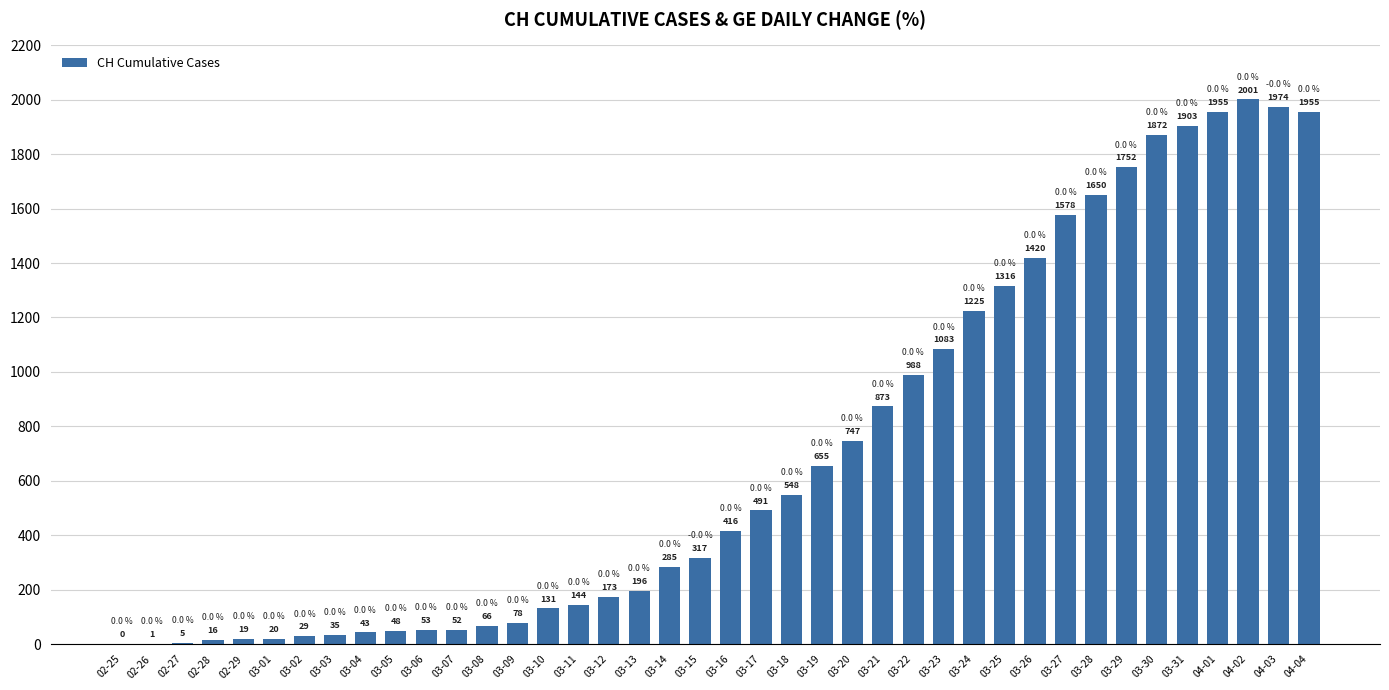

What is the greatest value displayed?

2001